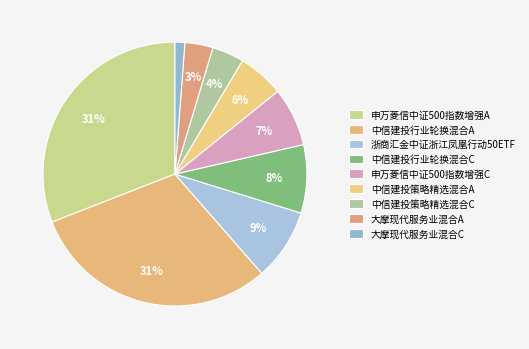

To the nearest percent, what portion does 大摩现代服务业混合C represent?

1%